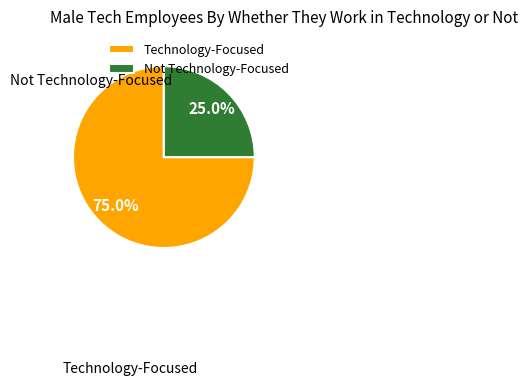

Which category has the smallest portion of the pie?

Not Technology-Focused